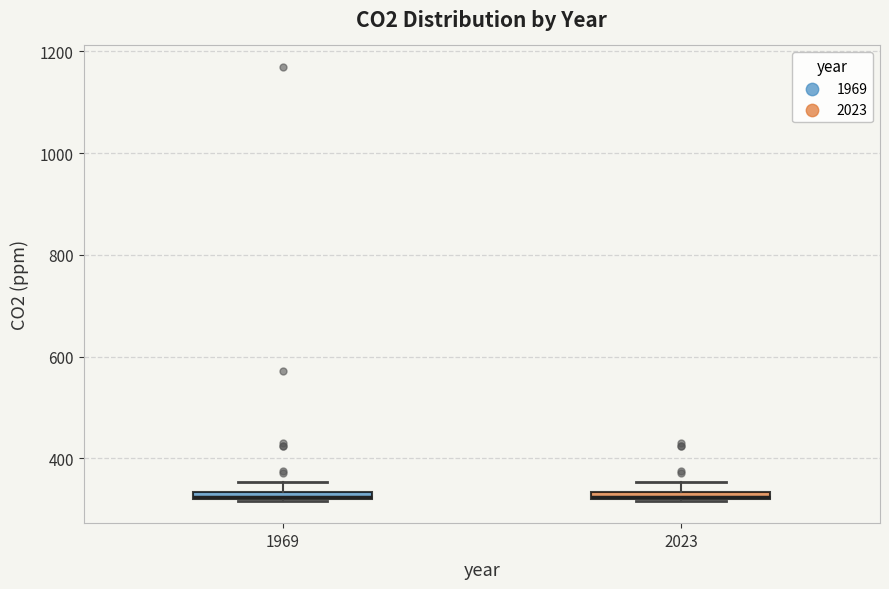

Where is the lower edge of the box at x = 2023 on the y-axis? The values are not printed on the chart, so give them approximately, as read against the axis.

320